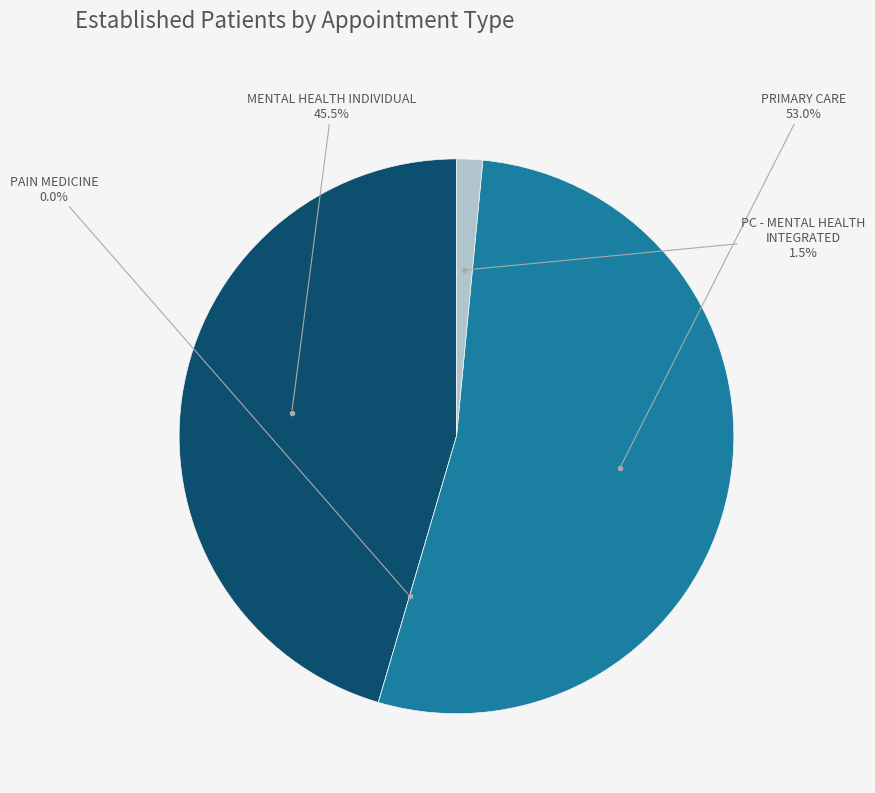

What percentage is NOT represented by PAIN MEDICINE?

100.0%